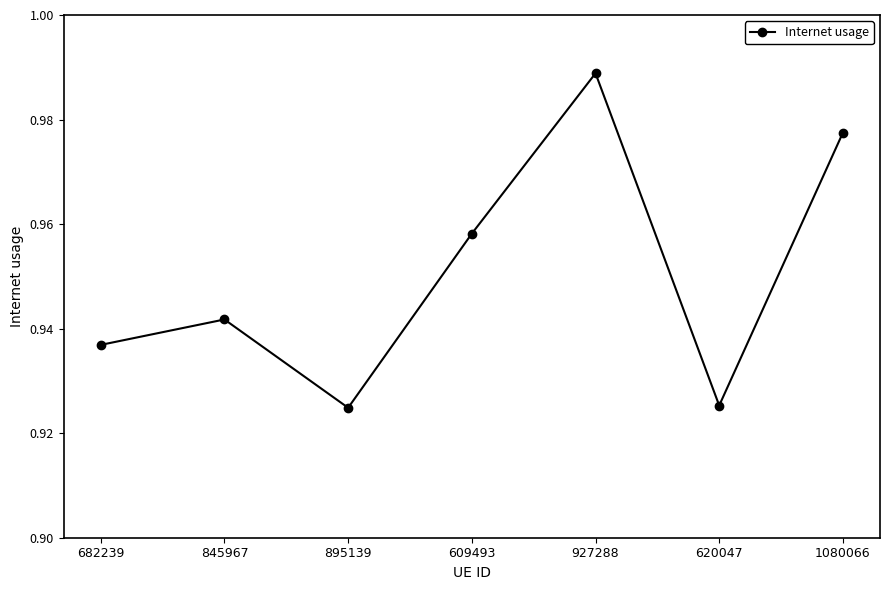

How many values are between 0 and 1?

7